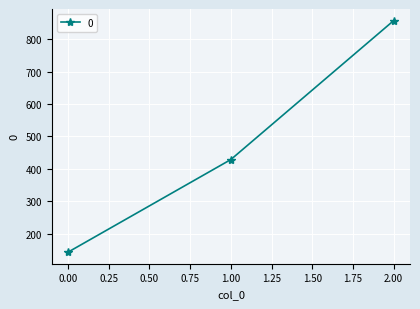

What is the change in value from 0.00 to 1.00?

+285.7